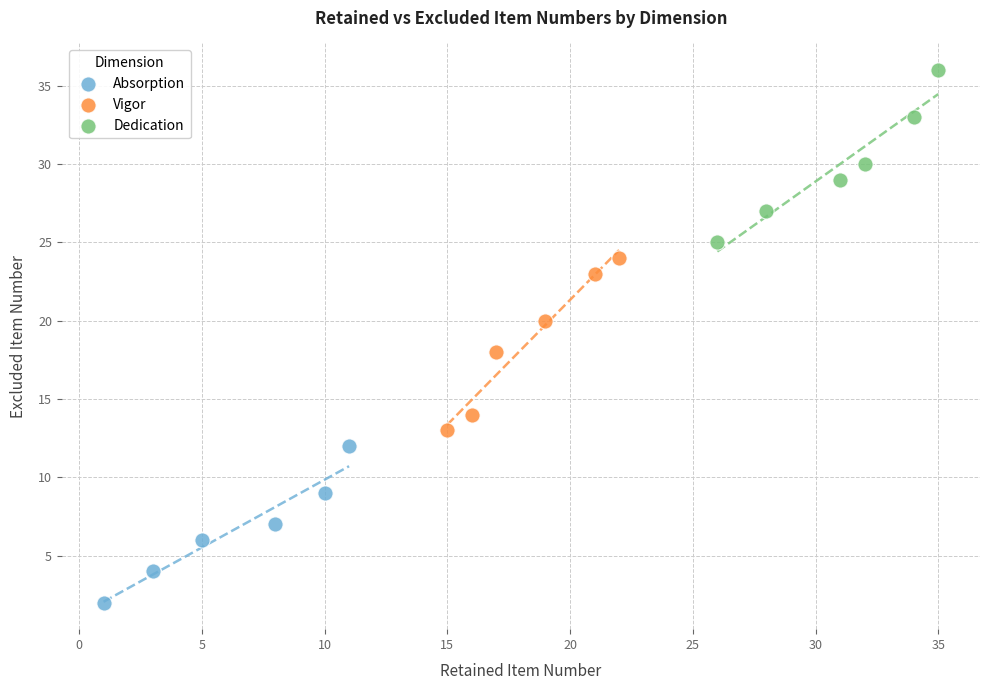

What are all the series names shown in the legend?

Absorption, Vigor, Dedication